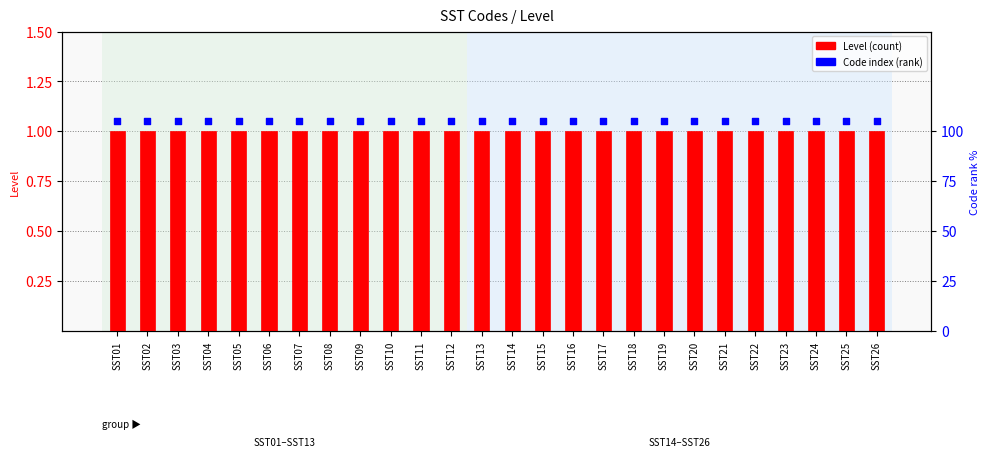

What are all the series names shown in the legend?

Level, Code index